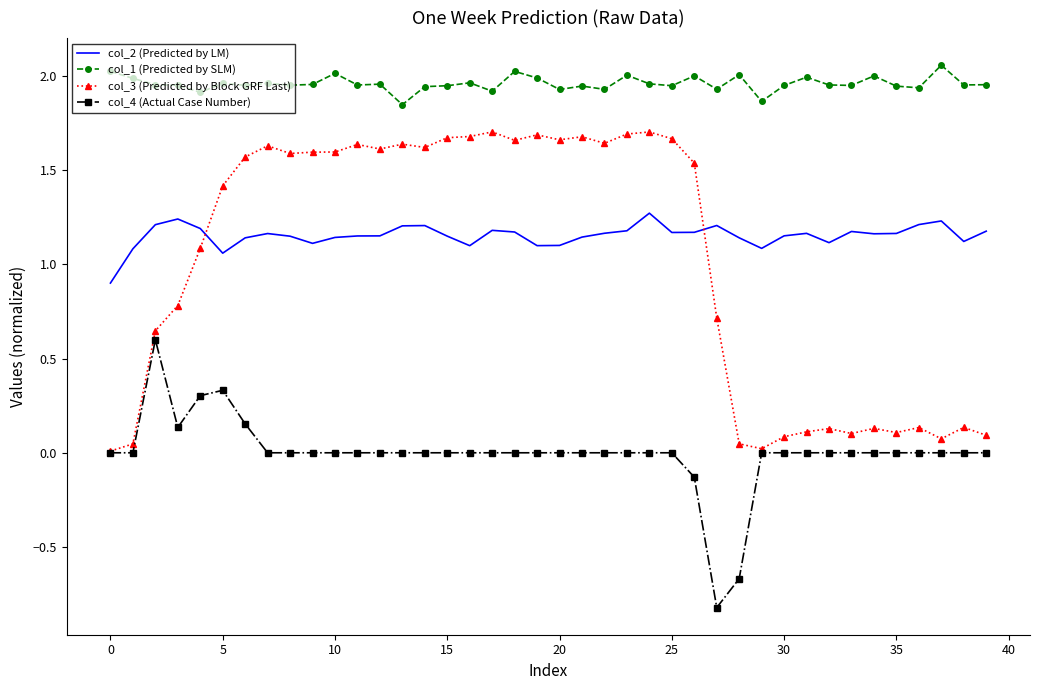

Rank the series by their maximum value, from highest to lowest.

col_1 (Predicted by SLM), col_3 (Predicted by Block GRF Last), col_2 (Predicted by LM), col_4 (Actual Case Number)